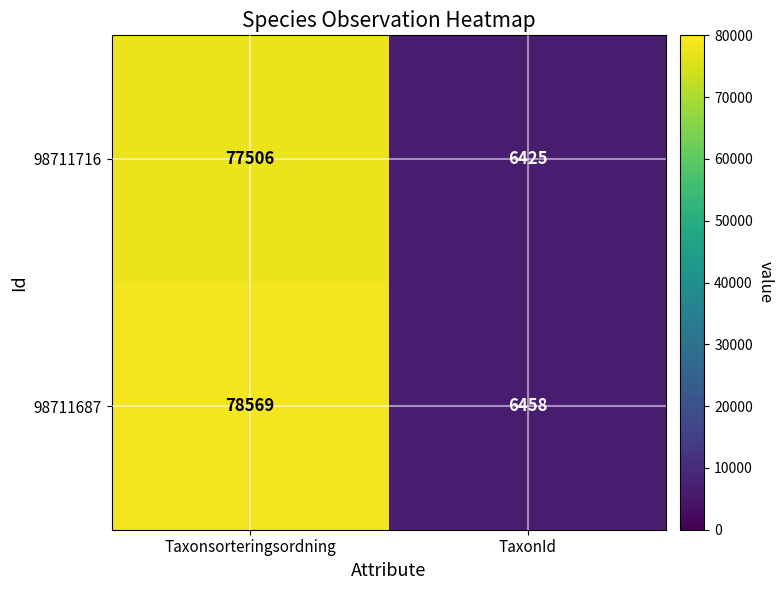

Is it true that 98711716 equals 6425 at TaxonId?

True